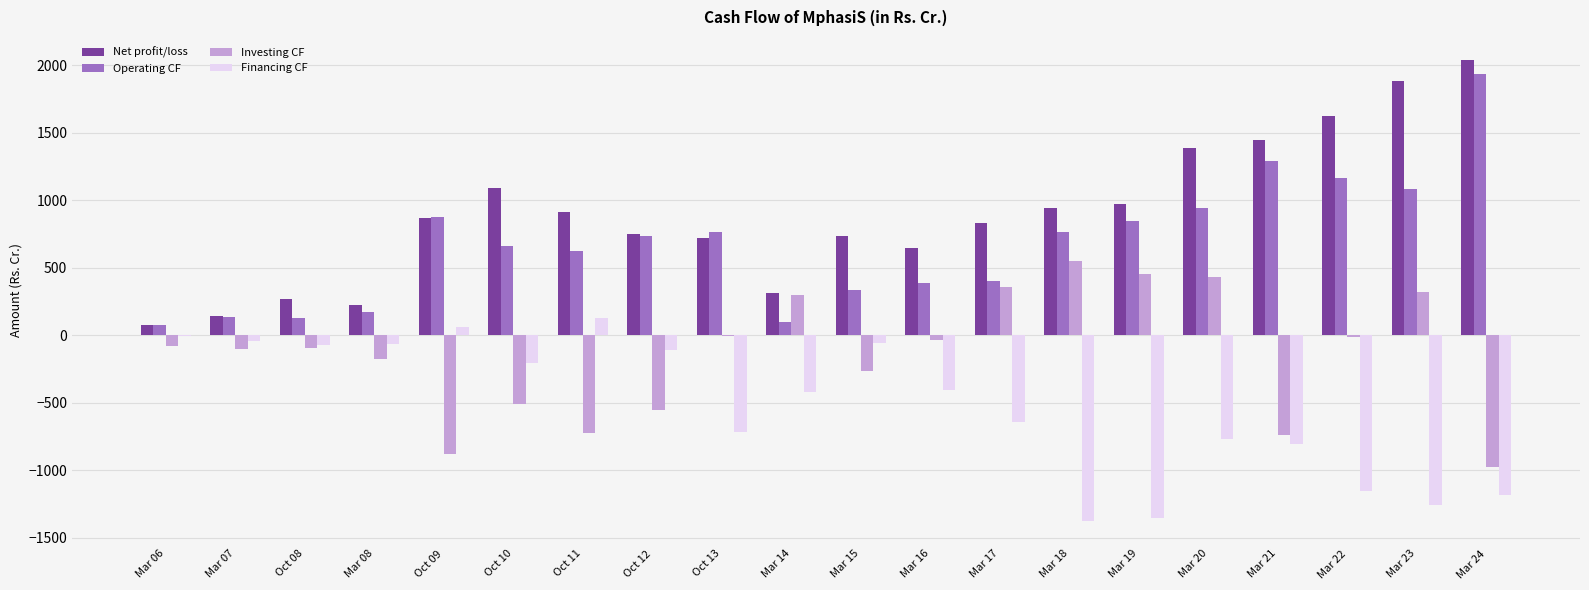

The value of Net profit/loss at Mar 15 is 731.7. True or false?

True